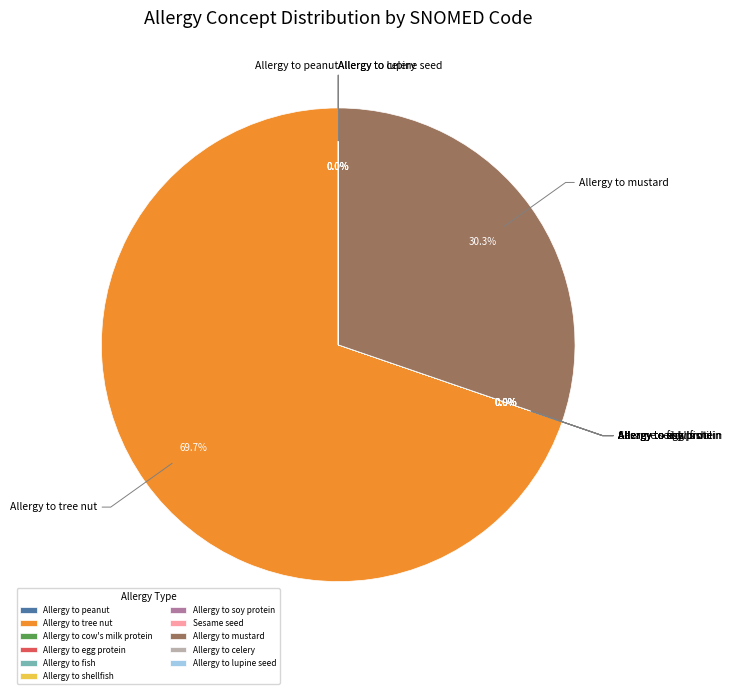

Does Allergy to tree nut account for over 50% of the chart?

Yes